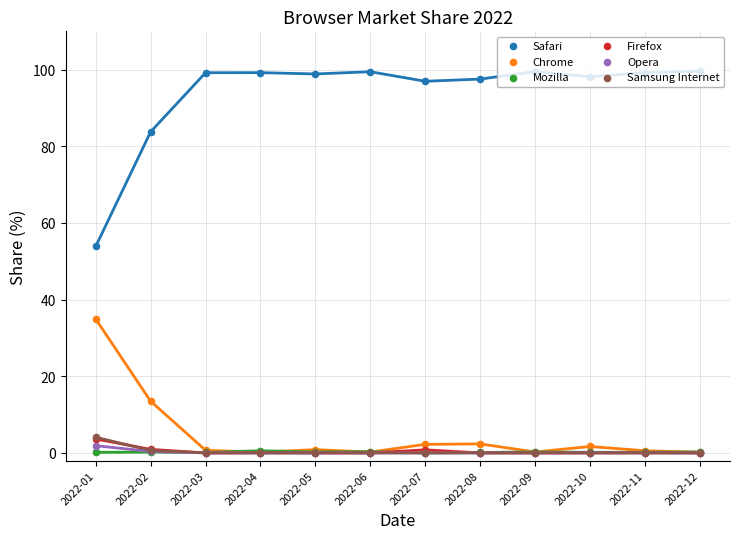

Which series contains the highest Y value?

Safari